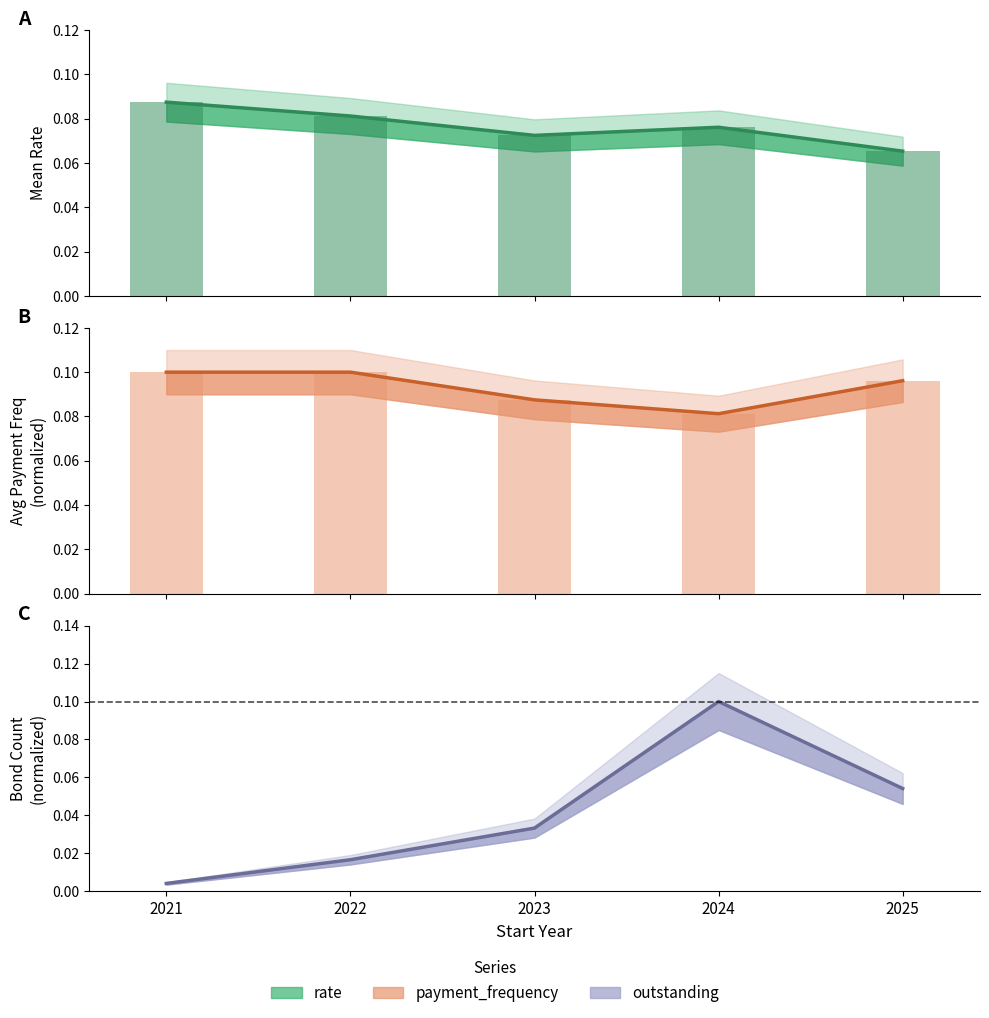

Rank the series by their maximum value, from highest to lowest.

payment_frequency, outstanding, rate